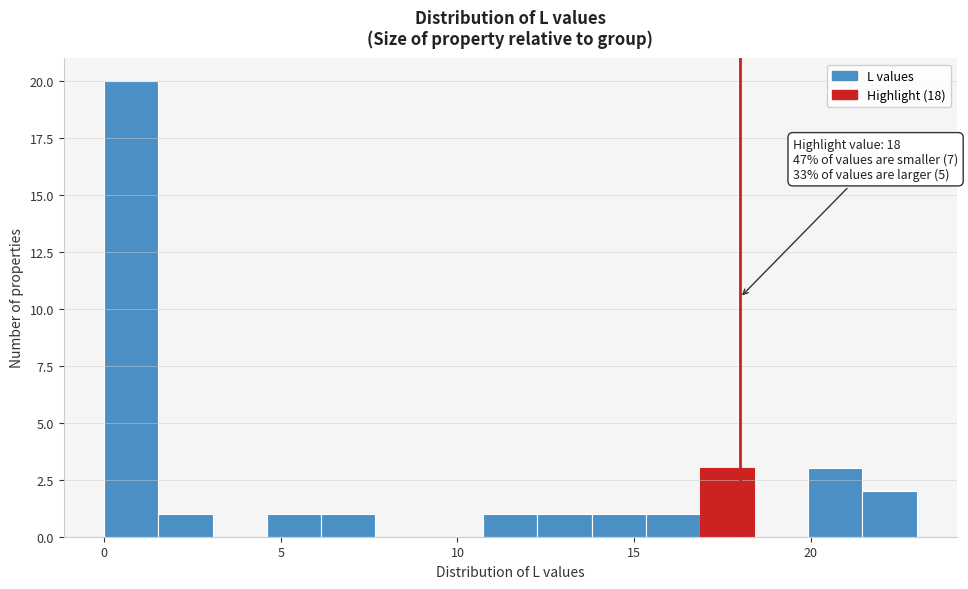

Read against the x-axis, roughly where is the centre of the tallest bar?

1.0